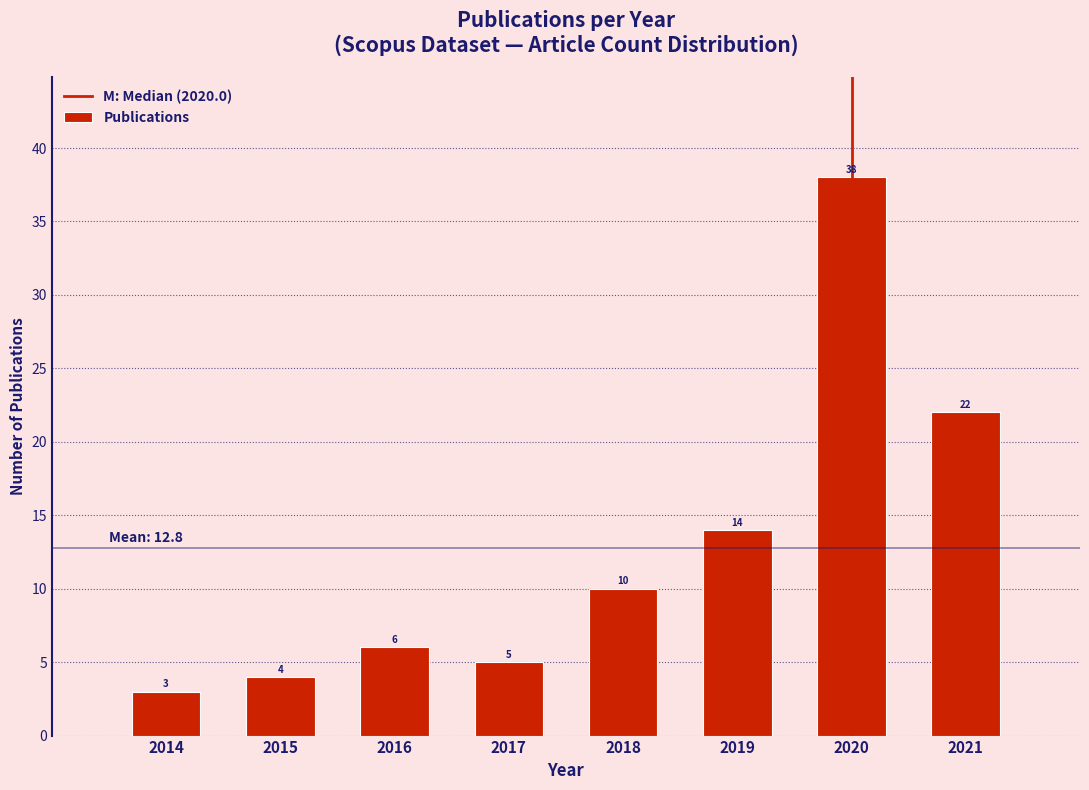

Reading left to right, list all the values displayed in this chart.

2014=3	2015=4	2016=6	2017=5	2018=10	2019=14	2020=38	2021=22